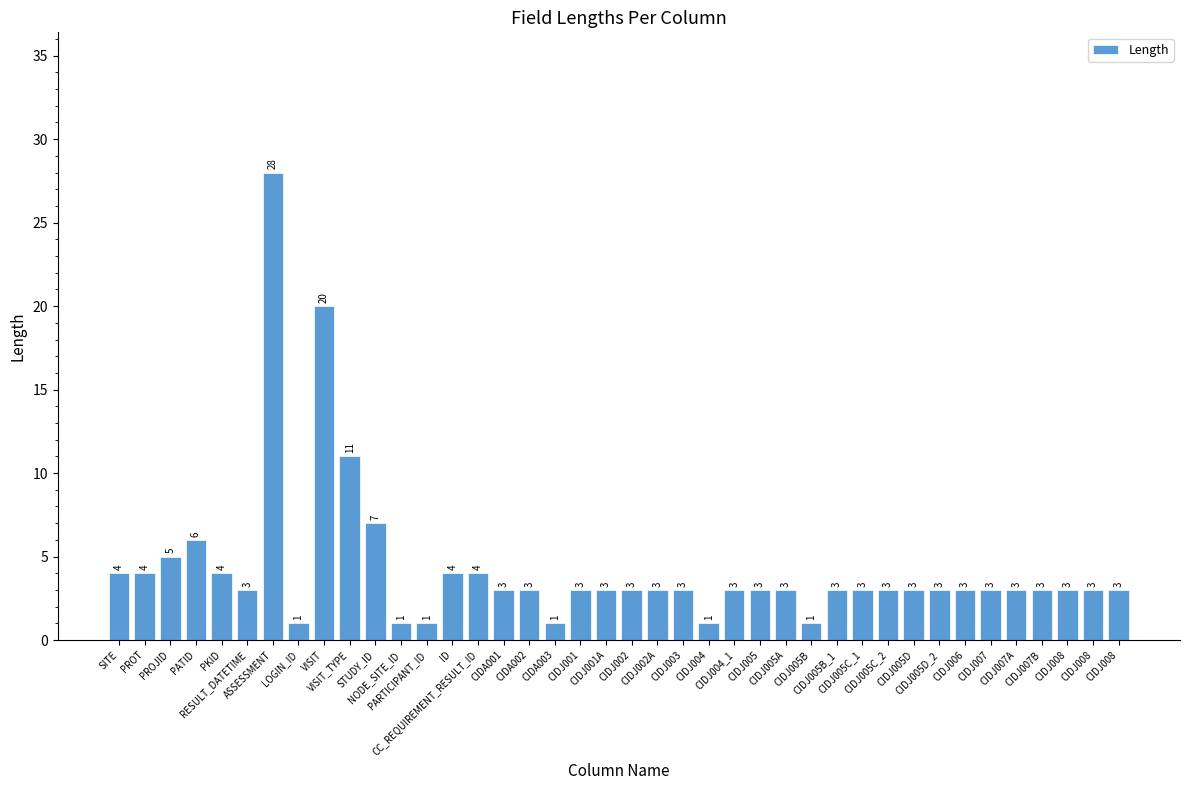

Count the number of categories in the chart.

40